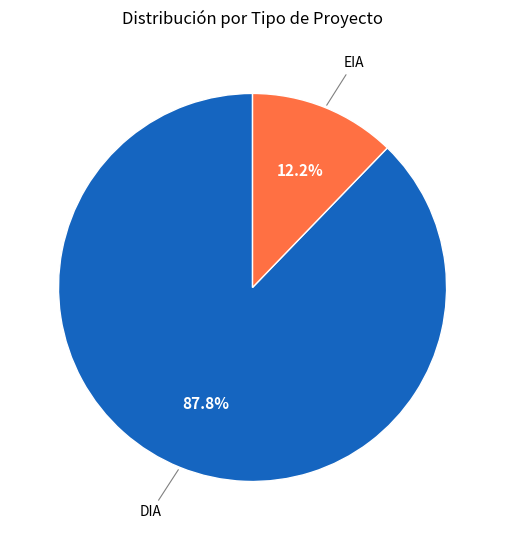

Does any single category account for the majority?

Yes